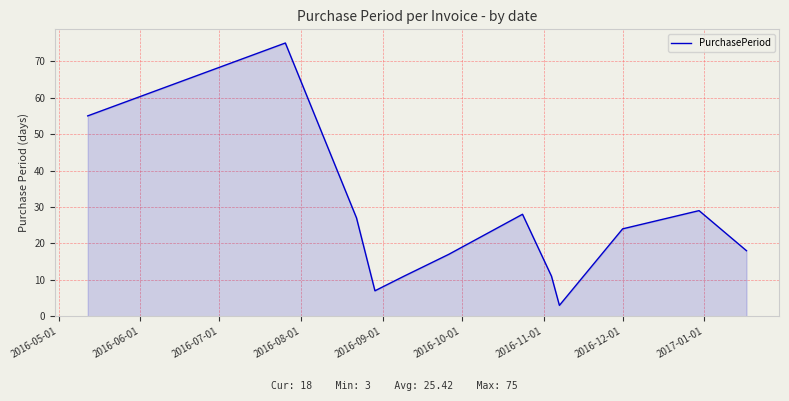

What is the maximum value shown in the chart?

75